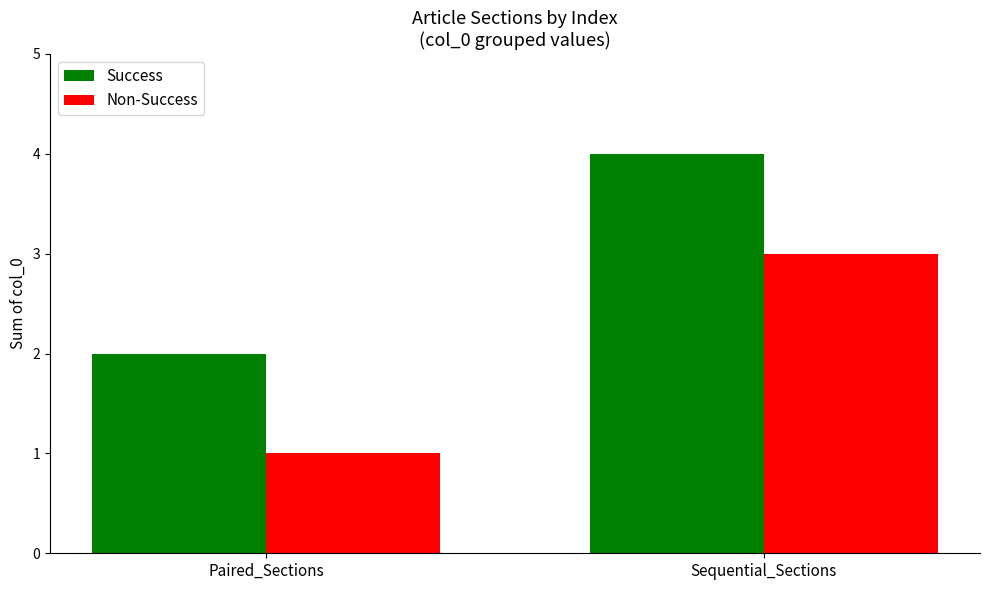

What is the average value of the Success series?

3